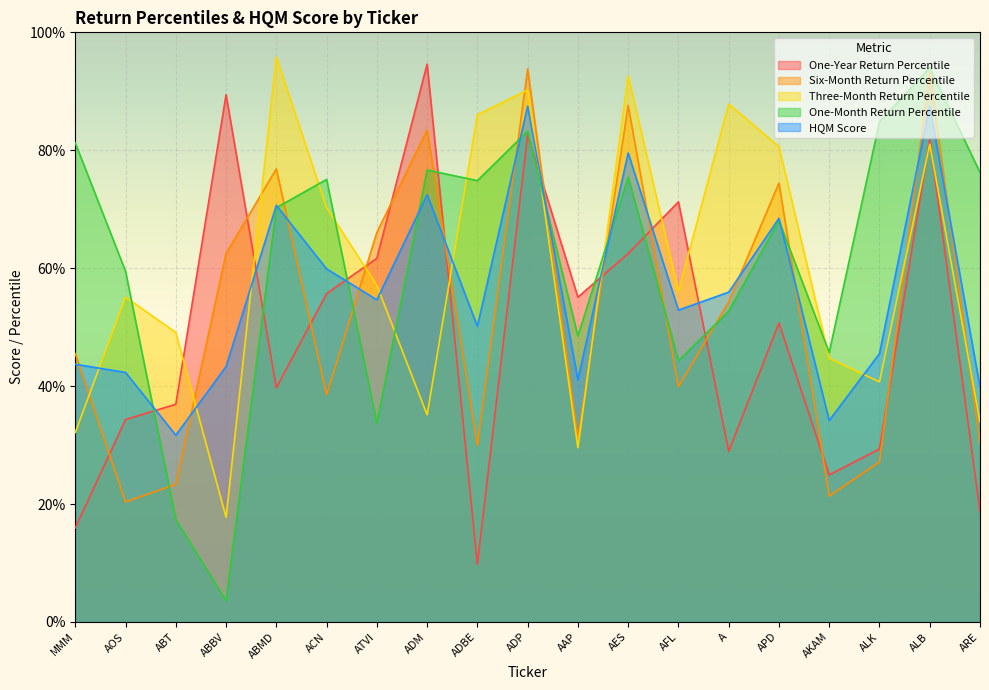

Rank the categories by One-Month Return Percentile value from highest to lowest.

ALB, ALK, ADP, MMM, ADM, ARE, AES, ACN, ADBE, ABMD, APD, AOS, A, AAP, AKAM, AFL, ATVI, ABT, ABBV